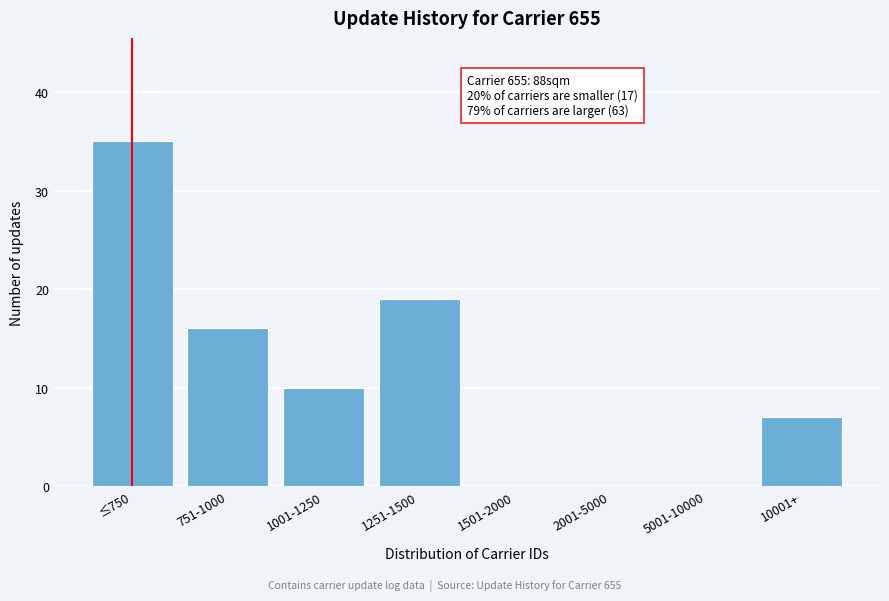

Reading left to right, what are all the values shown in this chart?

≤750=35	751-1000=16	1001-1250=10	1251-1500=19	1501-2000=0	2001-5000=0	5001-10000=0	10001+=7